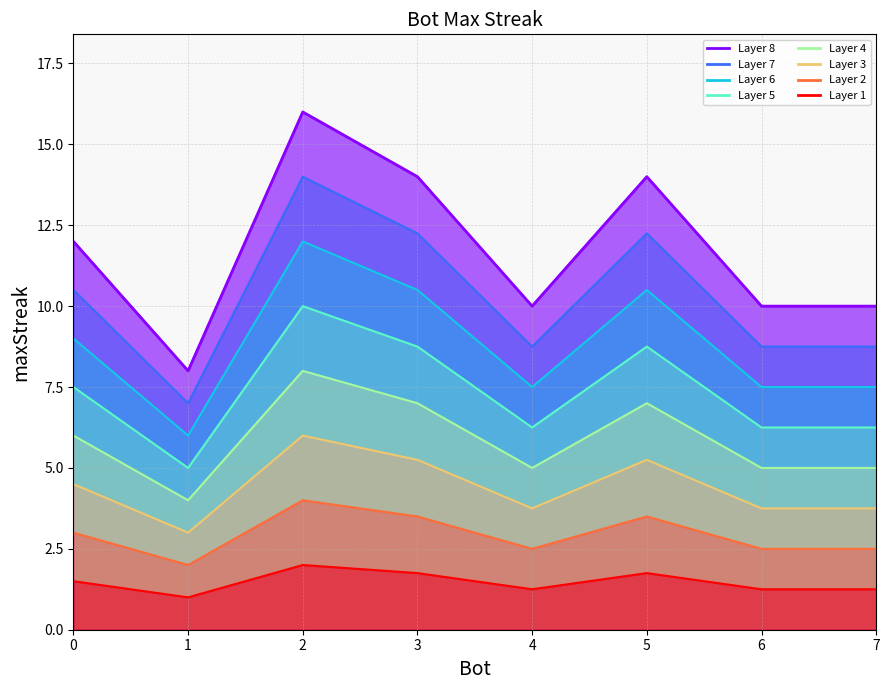

Where does the data first go above 12?

2